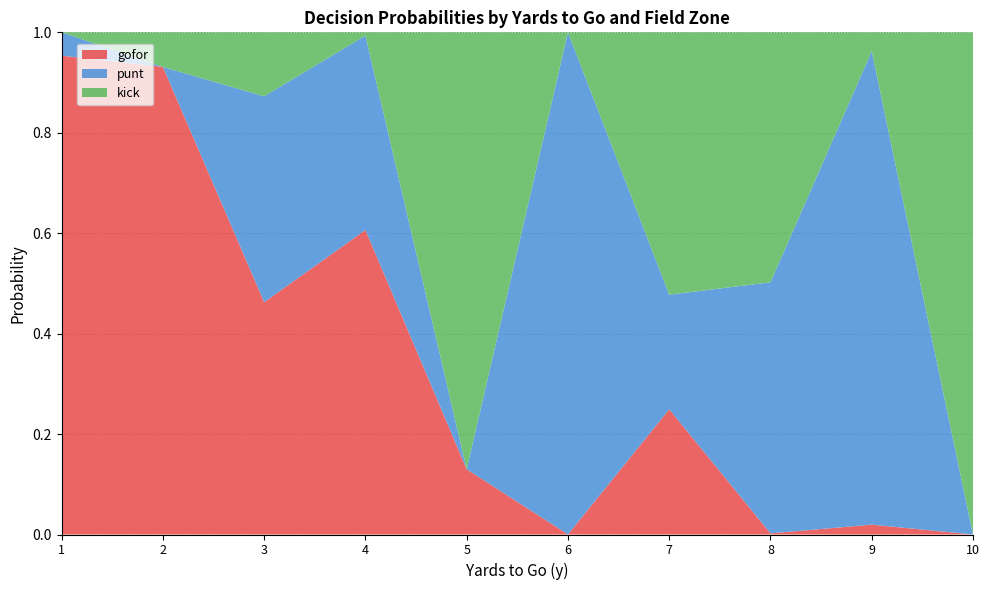

The value of gofor at 8 is 0.0. True or false?

True